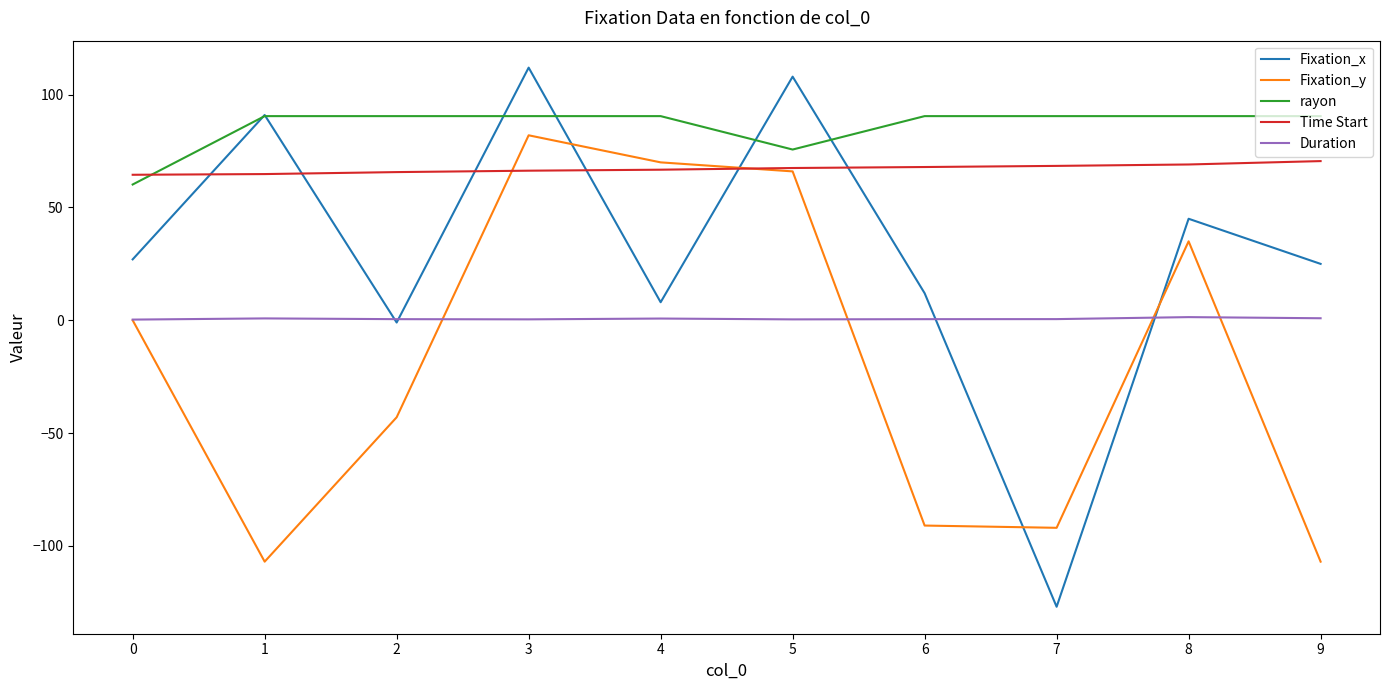

Is the value of Fixation_x at 2 greater than the value of Fixation_y at 1?

Yes